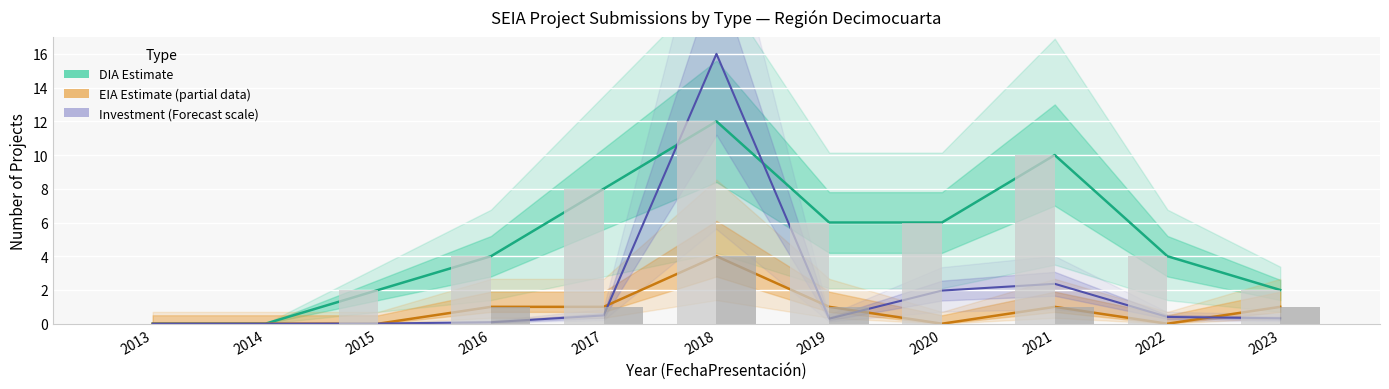

Rank the categories by DIA count (bars) value from lowest to highest.

2013, 2014, 2015, 2023, 2016, 2022, 2019, 2020, 2017, 2021, 2018